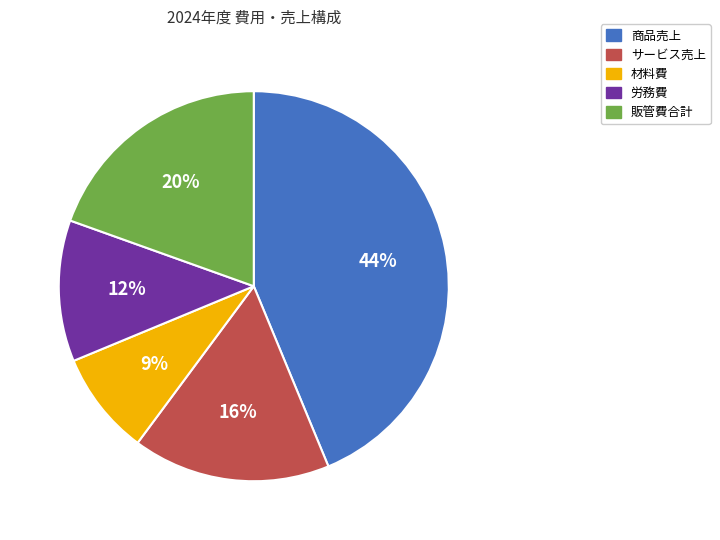

Which has a higher value, 労務費 or 販管費合計?

販管費合計